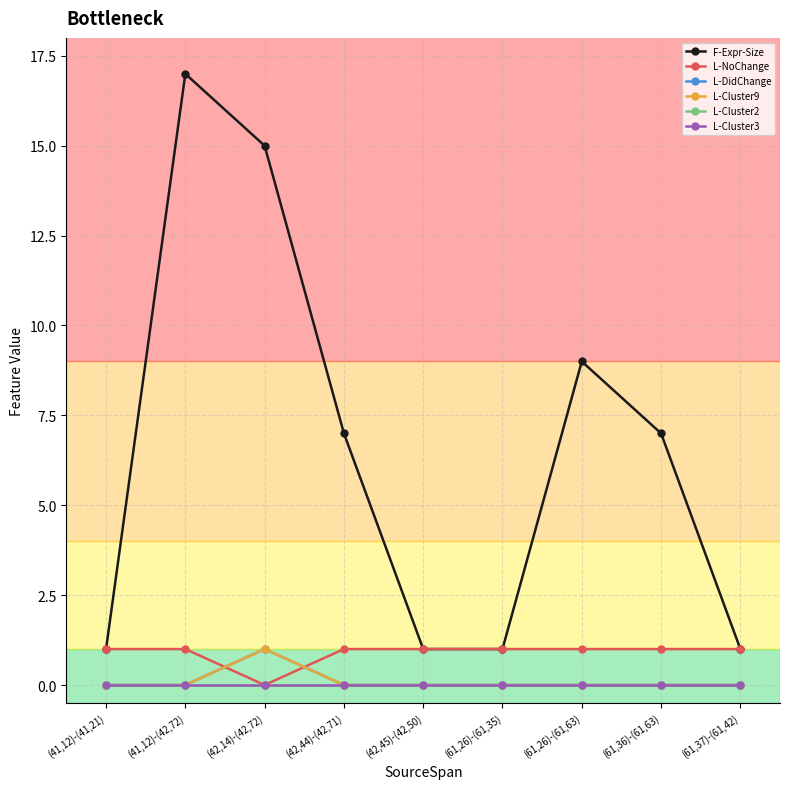

Between (61,26)-(61,35) and (61,37)-(61,42), which series saw the biggest shift?

F-Expr-Size